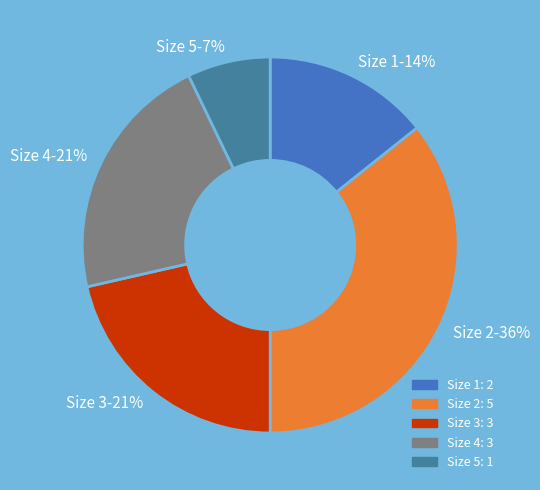

Count the number of slices in the pie.

5